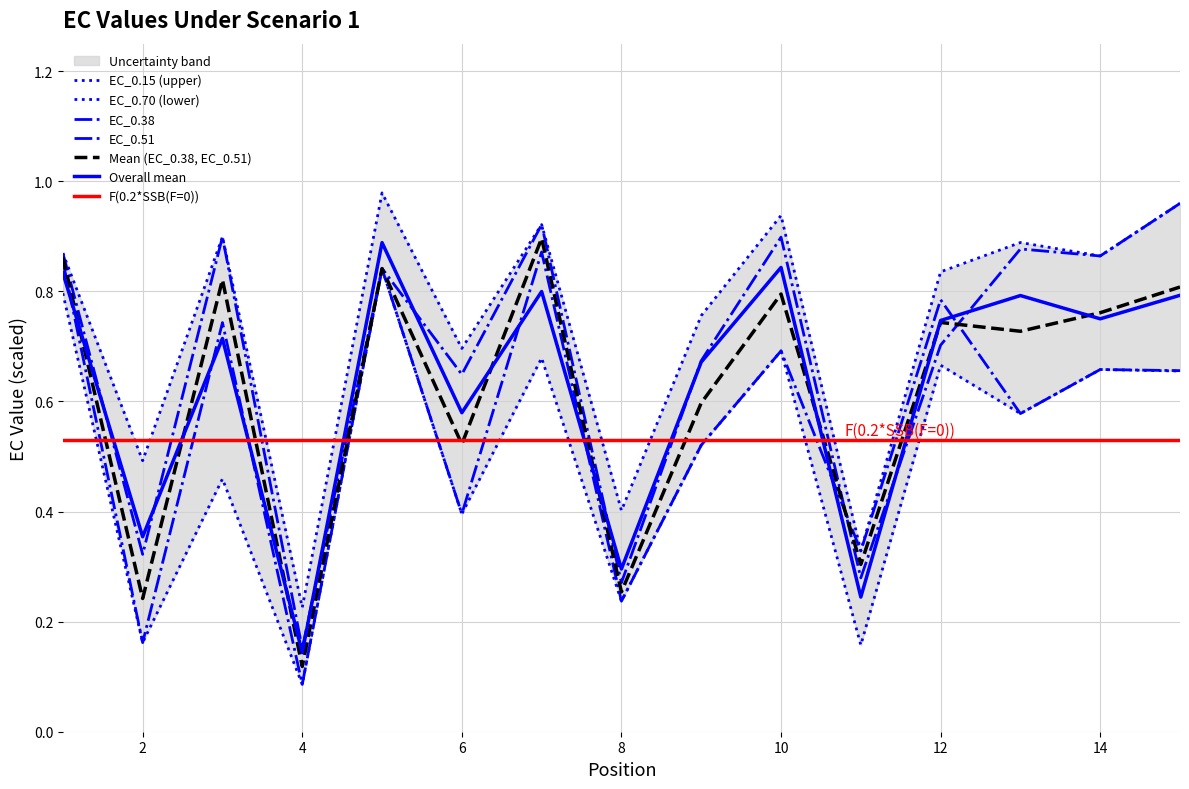

How many interior local peaks does the EC_0.38 series have?

5